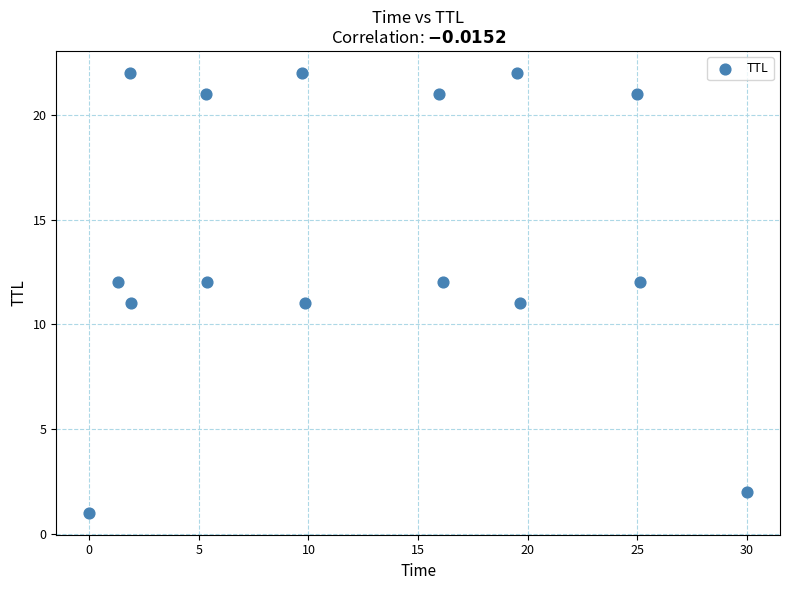

What is the range of Y values (max minus min)?

21